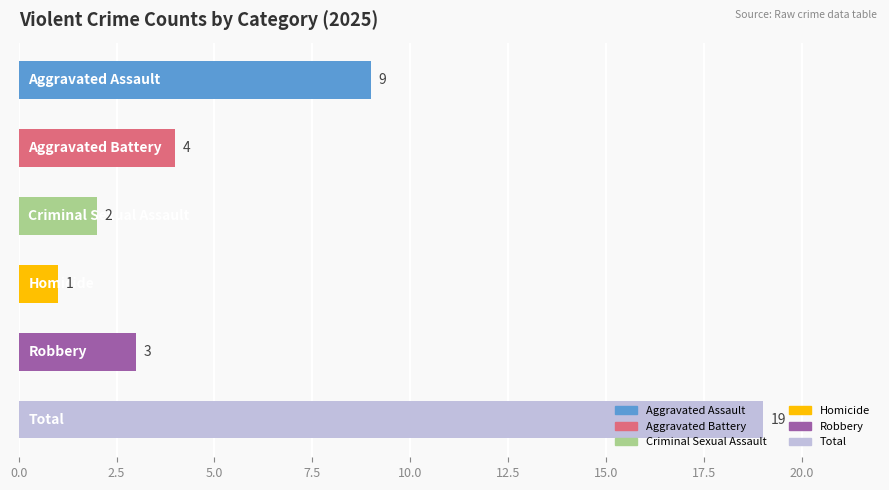

What is the average value?

6